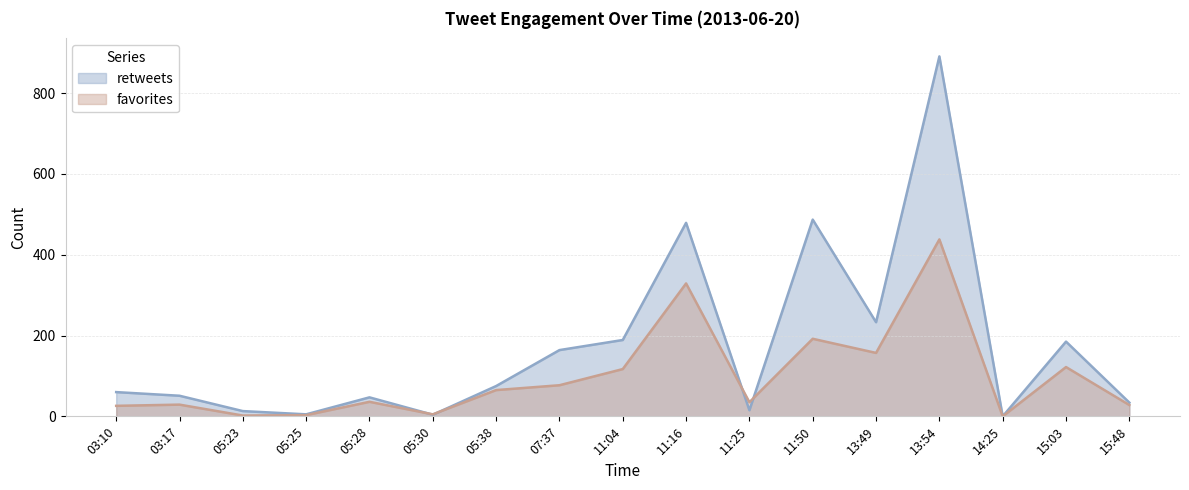

Does the chart display data point markers on the line(s)?

No